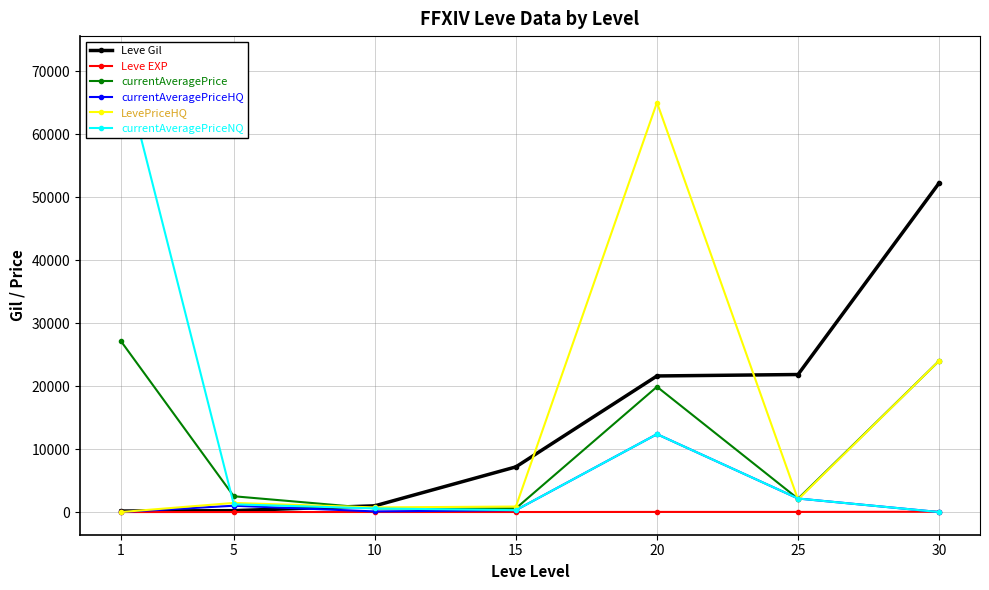

True or false: currentAveragePriceNQ has more than 2 interior local peaks.

False